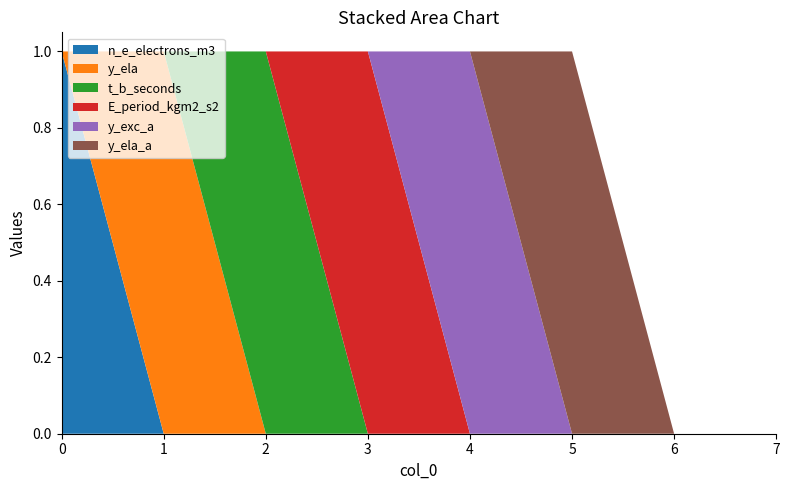

Reading left to right, extract all data points from this chart.

n_e_electrons_m3: 1	0	0	0	0	0	0	0
y_ela: 0	1	0	0	0	0	0	0
t_b_seconds: 0	0	1	0	0	0	0	0
E_period_kgm2_s2: 0	0	0	1	0	0	0	0
y_exc_a: 0	0	0	0	1	0	0	0
y_ela_a: 0	0	0	0	0	1	0	0